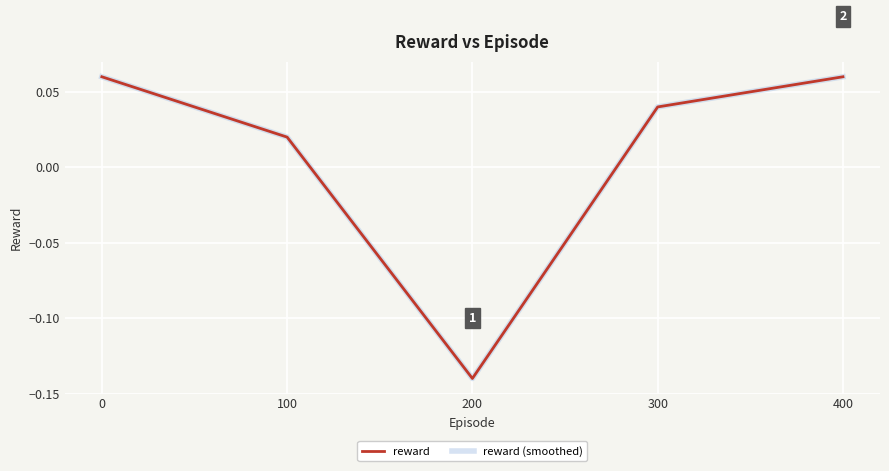

How many interior local valleys does the reward (smoothed) series have?

1